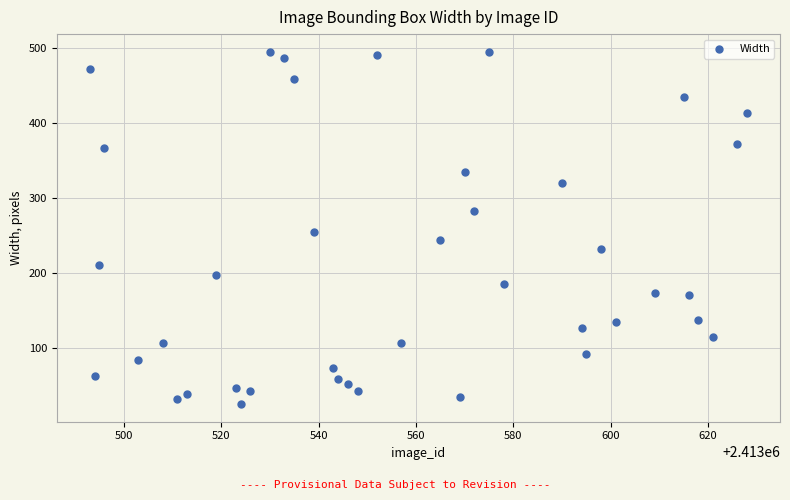

What is the range of X values (max minus min)?

135